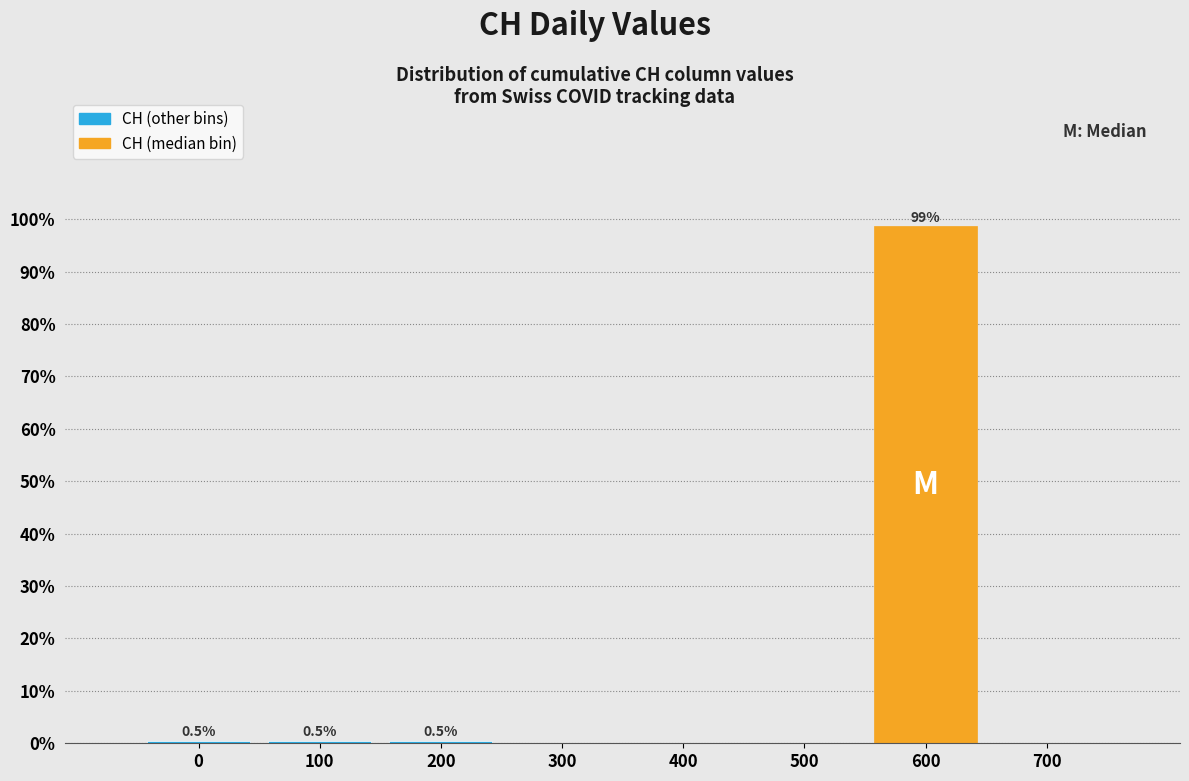

Which range on the x-axis has the tallest bar?

550 to 650